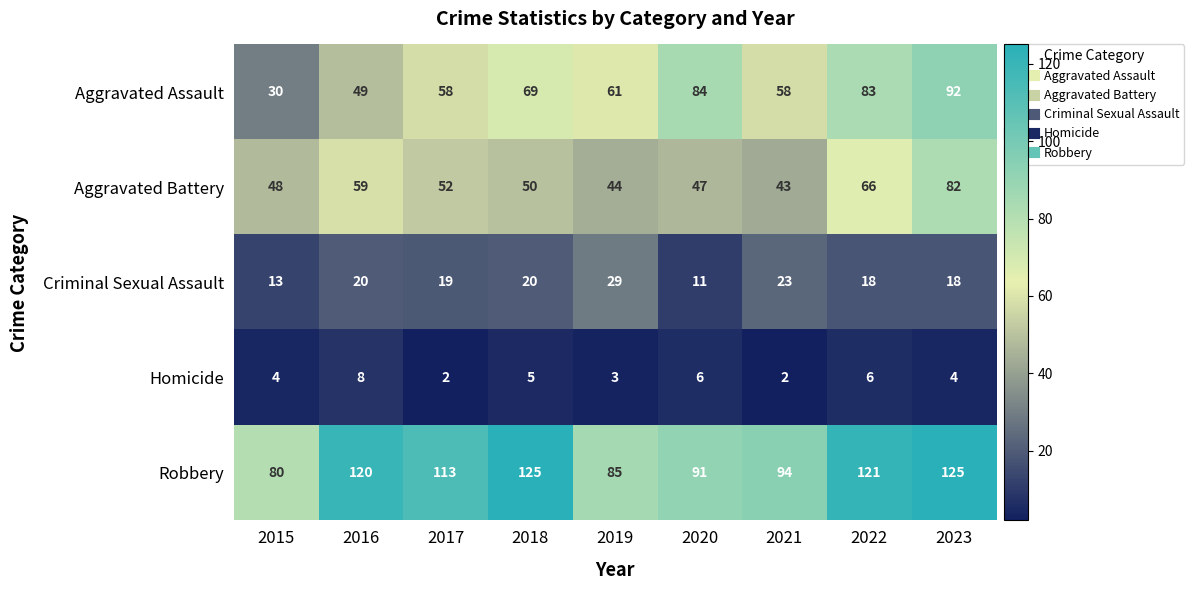

At which category is the sum across all series the highest?

2023